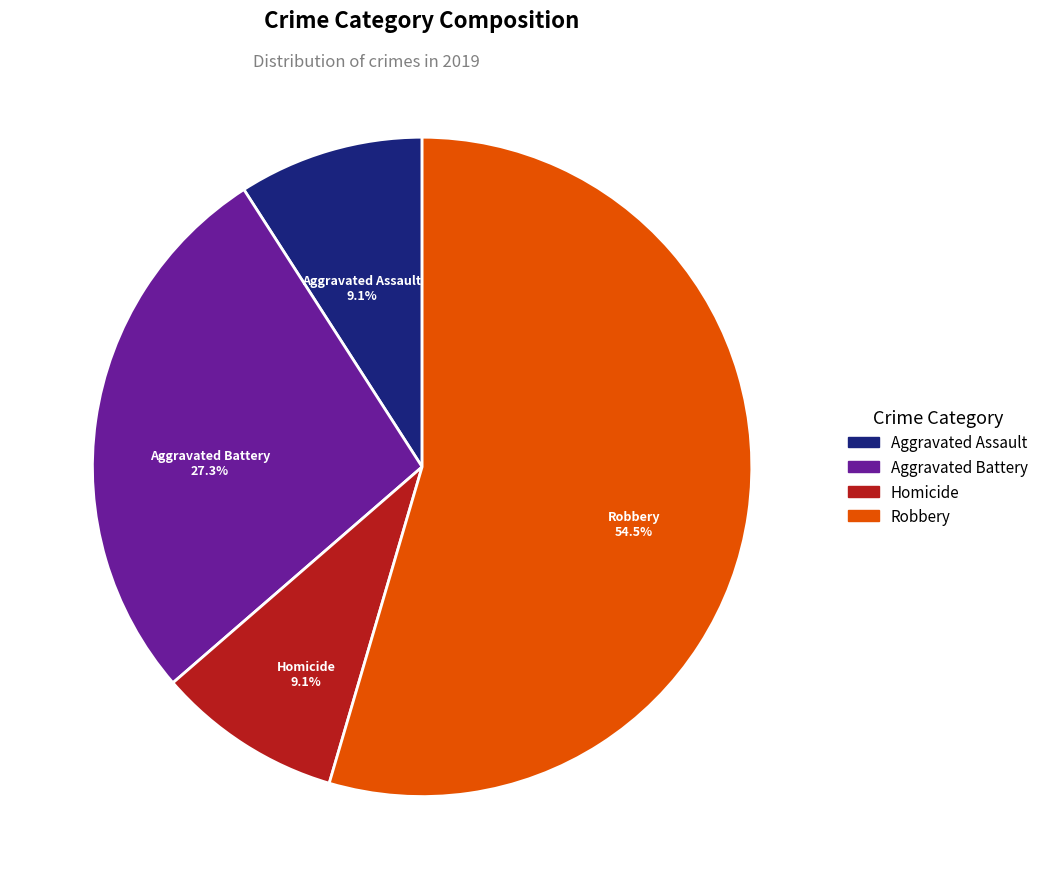

Is there a majority slice in this chart?

Yes